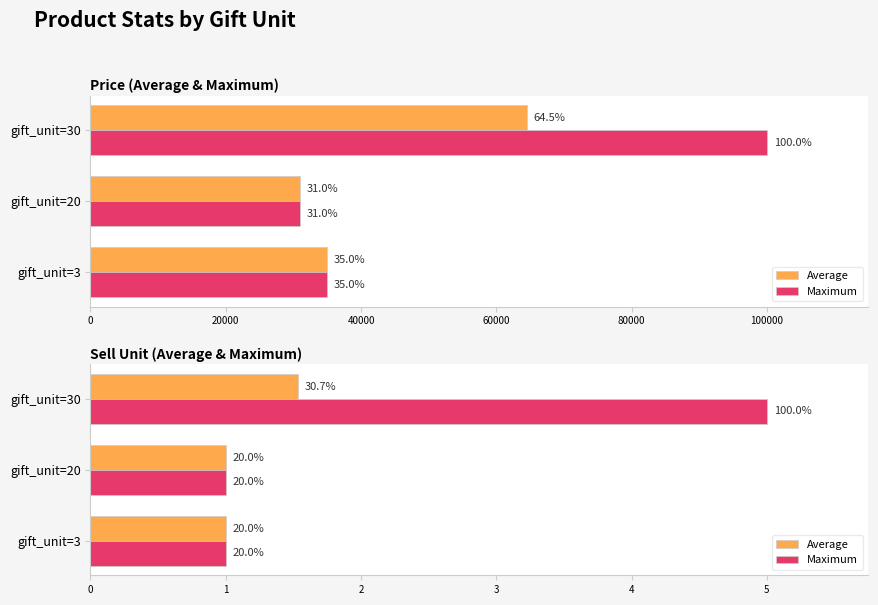

At gift_unit=30, list the series in order from largest to smallest.

Maximum, Average